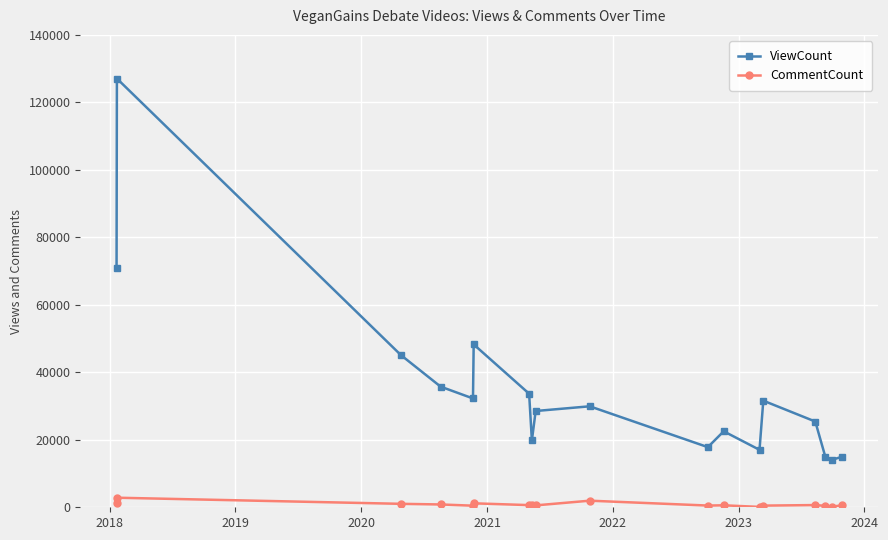

Which series has the largest range (max minus min)?

ViewCount